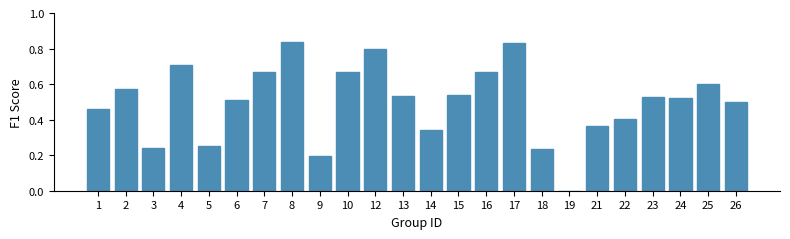

Is it true that the value at 6 is 0.5?

True